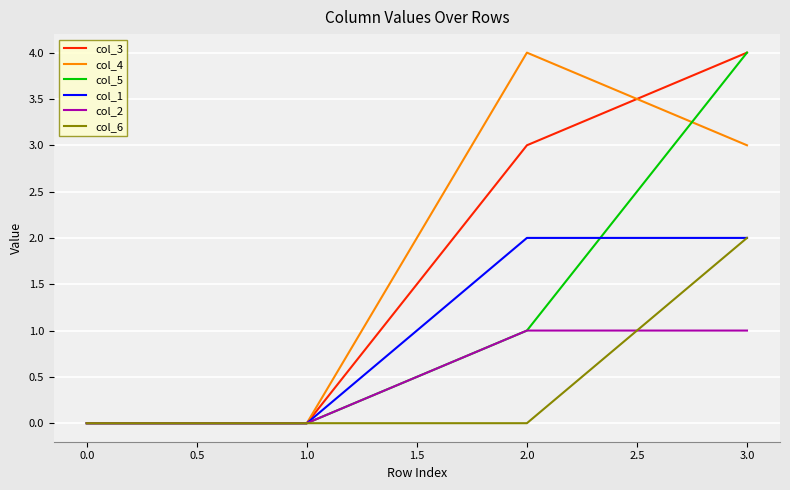

The value of col_5 at 1.0 is -2. True or false?

False